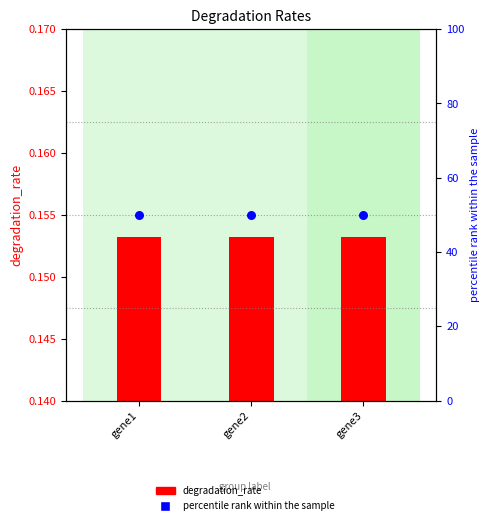

At how many categories does at least one series exceed 40?

3